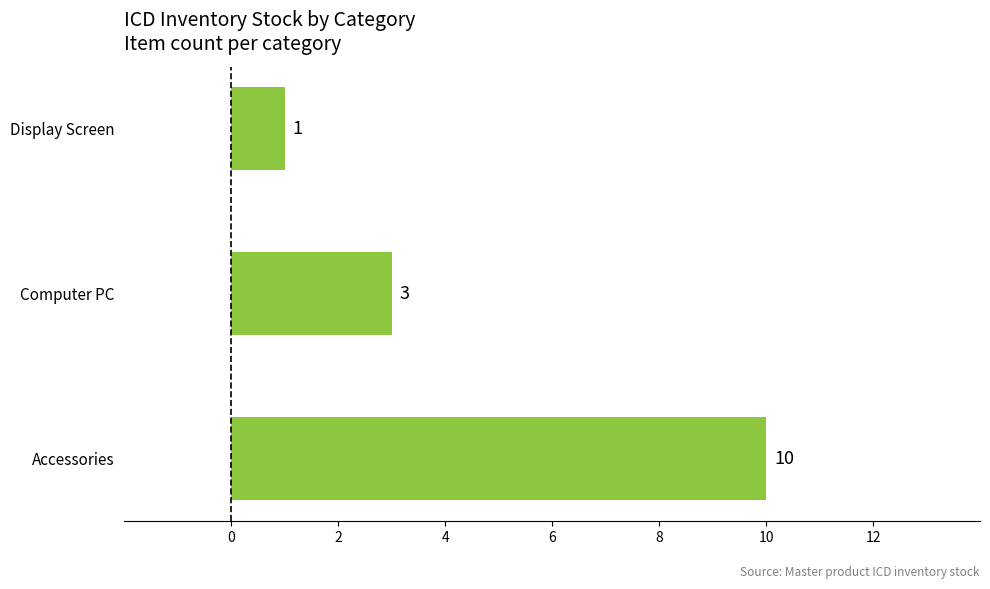

The chart shows a value of 1 at Computer PC. True or false?

False